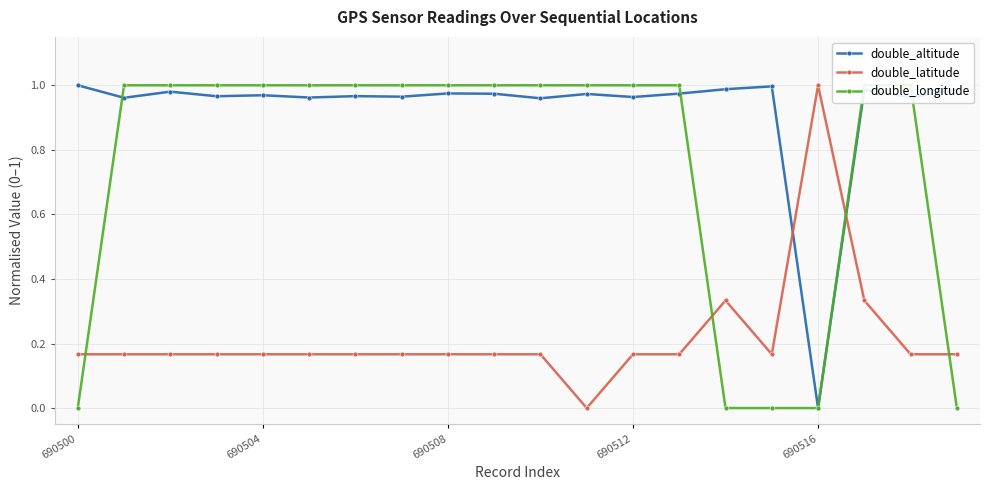

Reading left to right, extract all data points from this chart.

double_altitude: 1.0	1.0	1.0	1.0	1.0	1.0	1.0	1.0	1.0	1.0	1.0	1.0	1.0	1.0	1.0	1.0	0.0	1.0	1.0	1.0
double_latitude: 0.2	0.2	0.2	0.2	0.2	0.2	0.2	0.2	0.2	0.2	0.2	0.0	0.2	0.2	0.3	0.2	1.0	0.3	0.2	0.2
double_longitude: 0.0	1.0	1.0	1.0	1.0	1.0	1.0	1.0	1.0	1.0	1.0	1.0	1.0	1.0	0.0	0.0	0.0	1.0	1.0	0.0